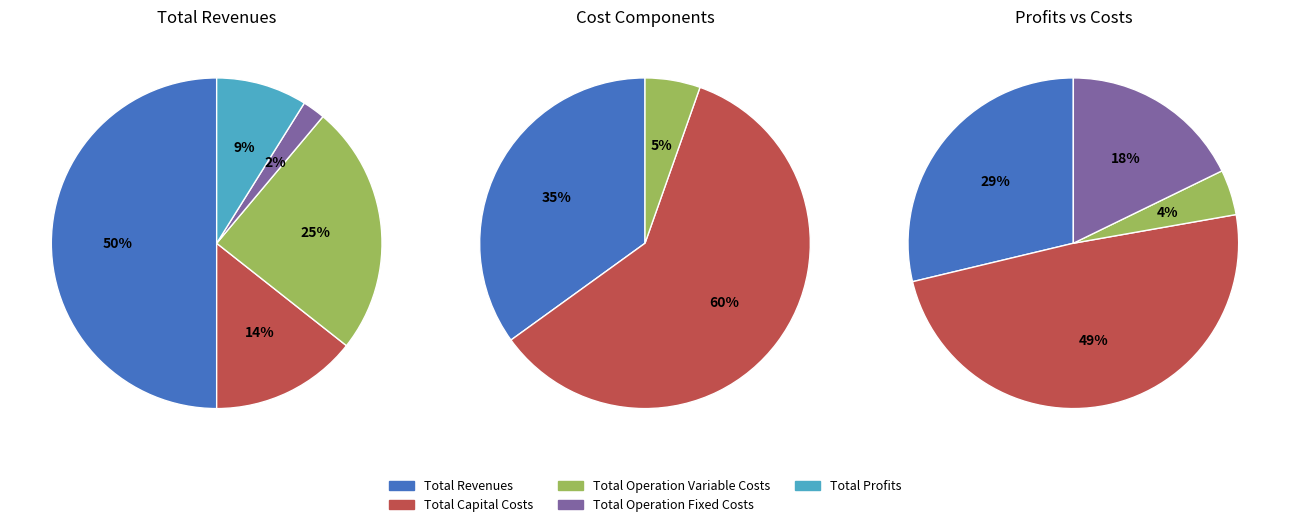

Which category has the smallest portion of the pie?

Total Operation Fixed Costs